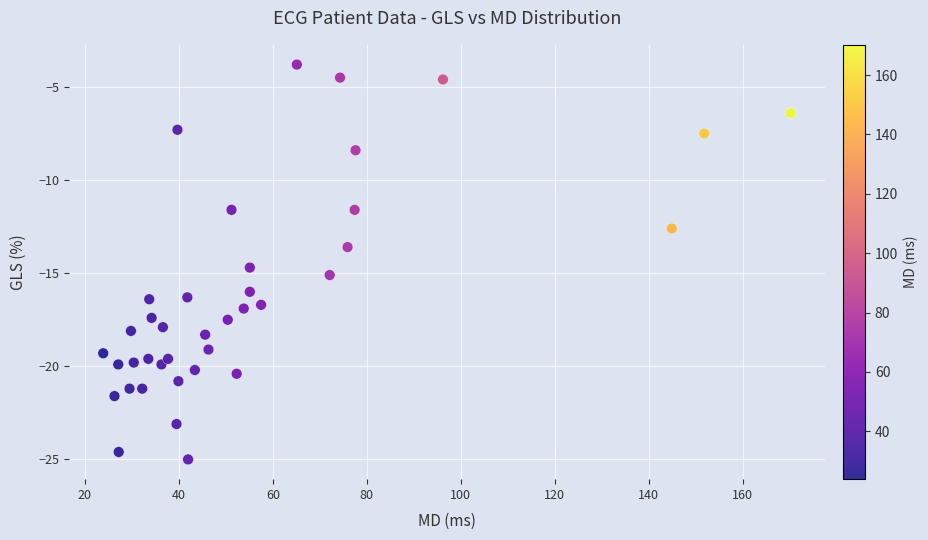

What is the range of X values (max minus min)?

146.3